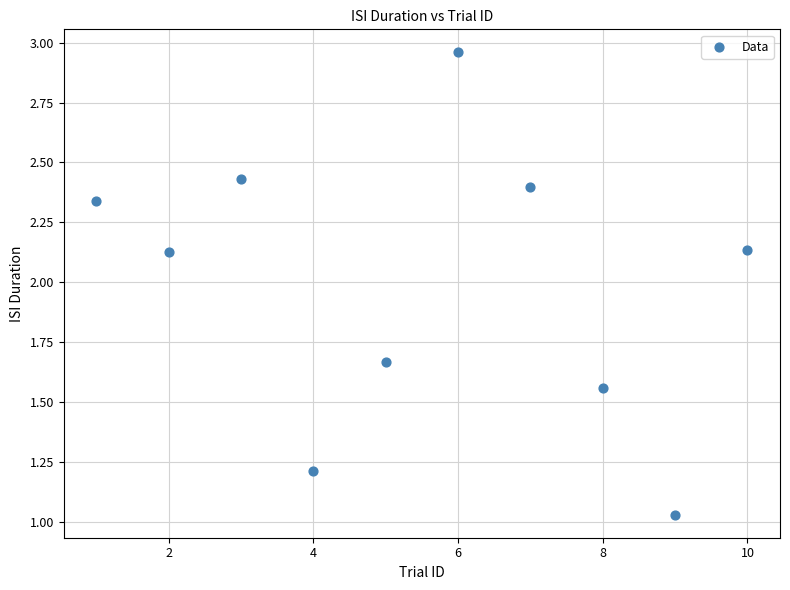

What is the average X value?

5.5